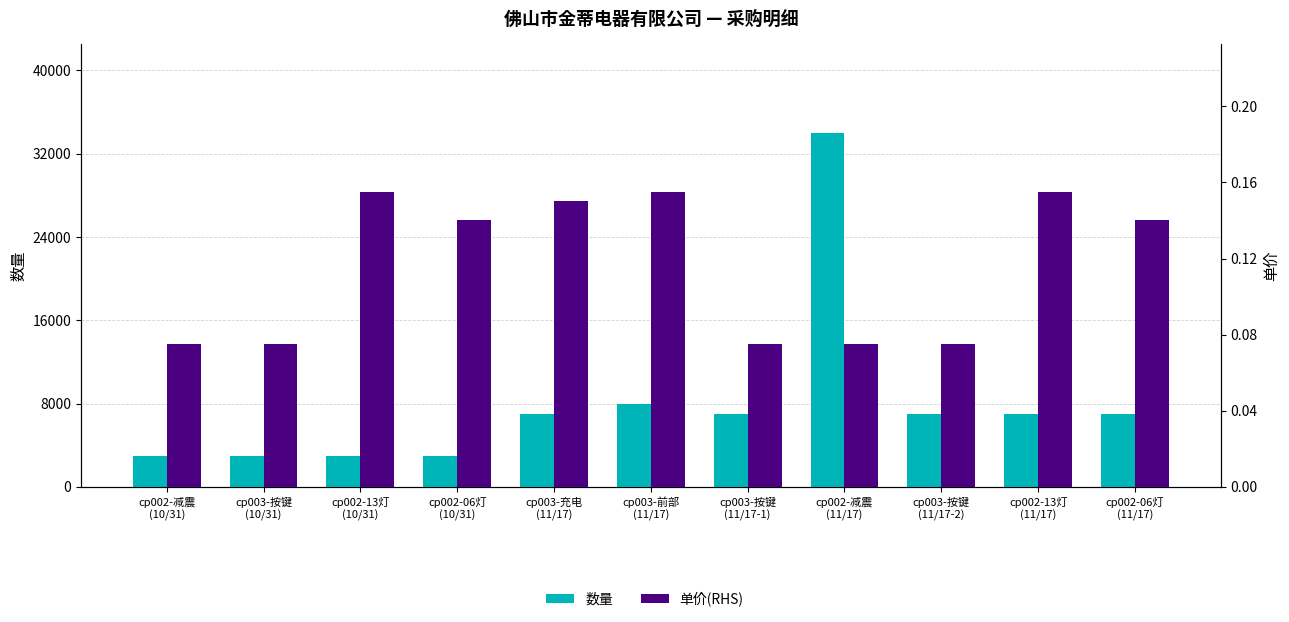

What are all the series names shown in the legend?

数量, 单价(RHS)